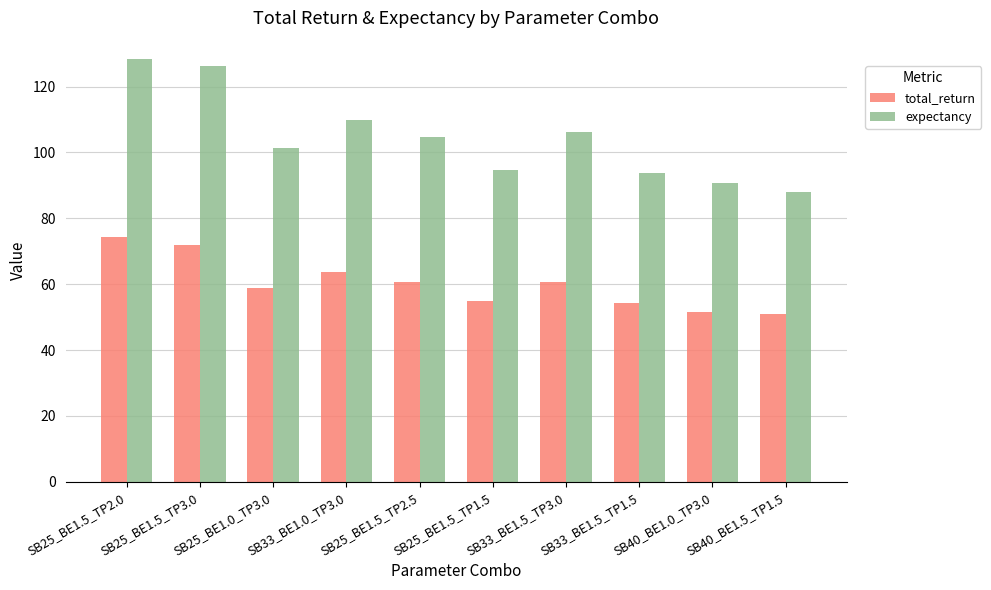

Rank the series by their maximum value, from highest to lowest.

expectancy, total_return